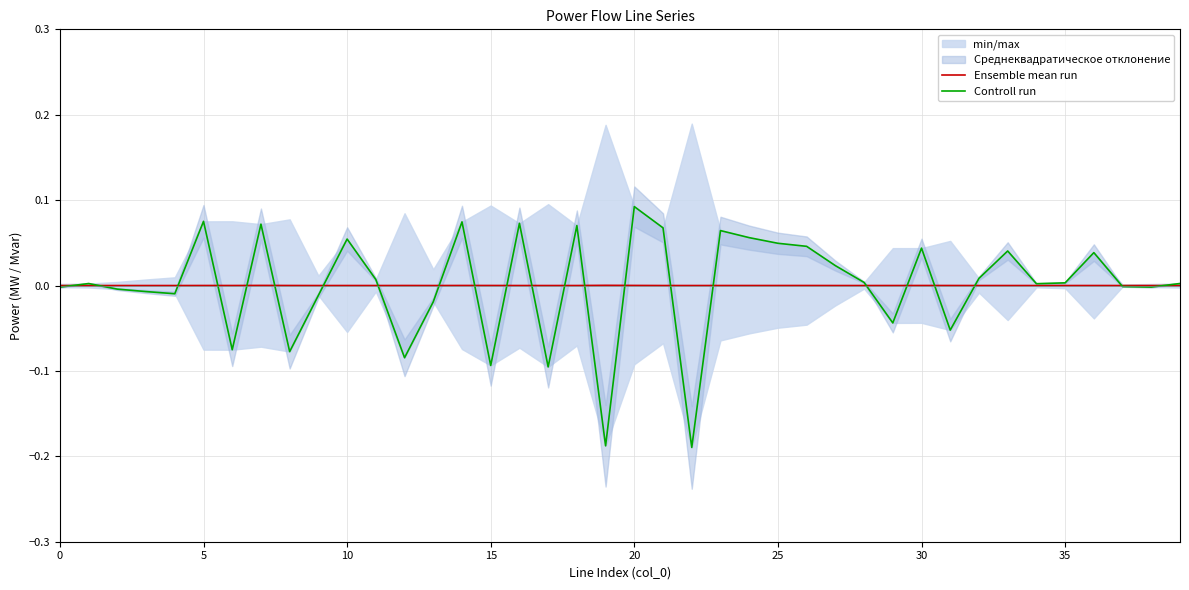

Which series has the widest spread of values?

Controll run